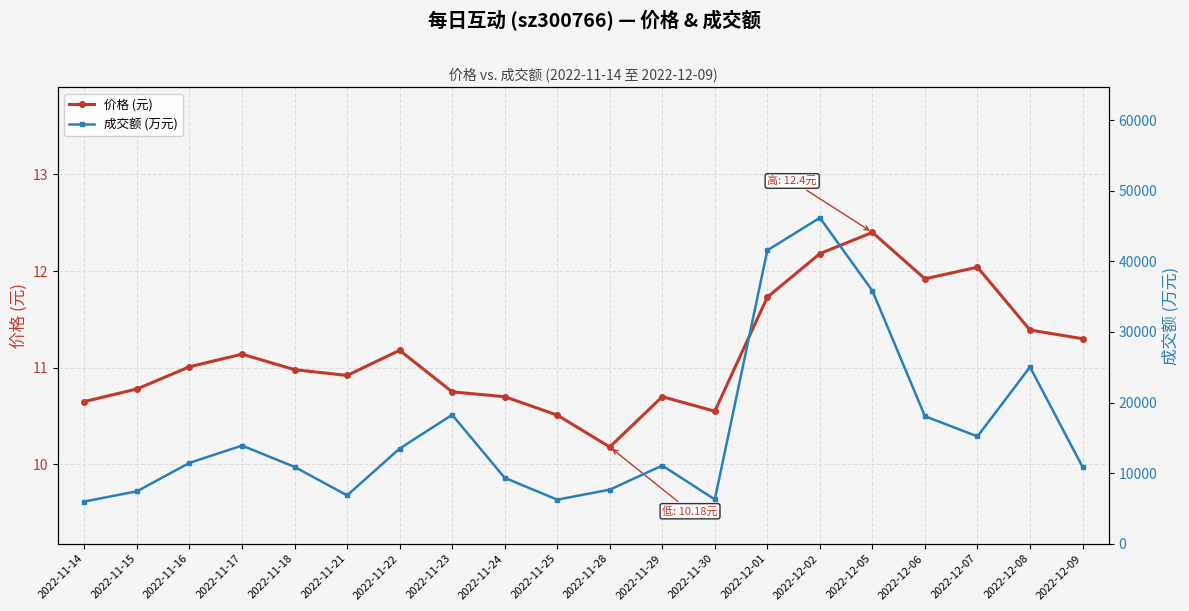

True or false: 价格 (元) and 成交额 (万元) intersect in this chart.

False